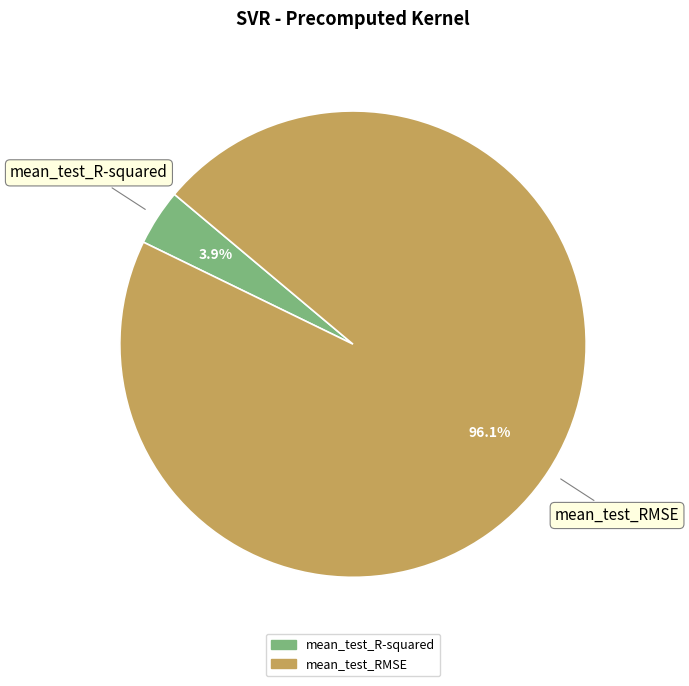

To the nearest percent, what is the average slice percentage?

50%